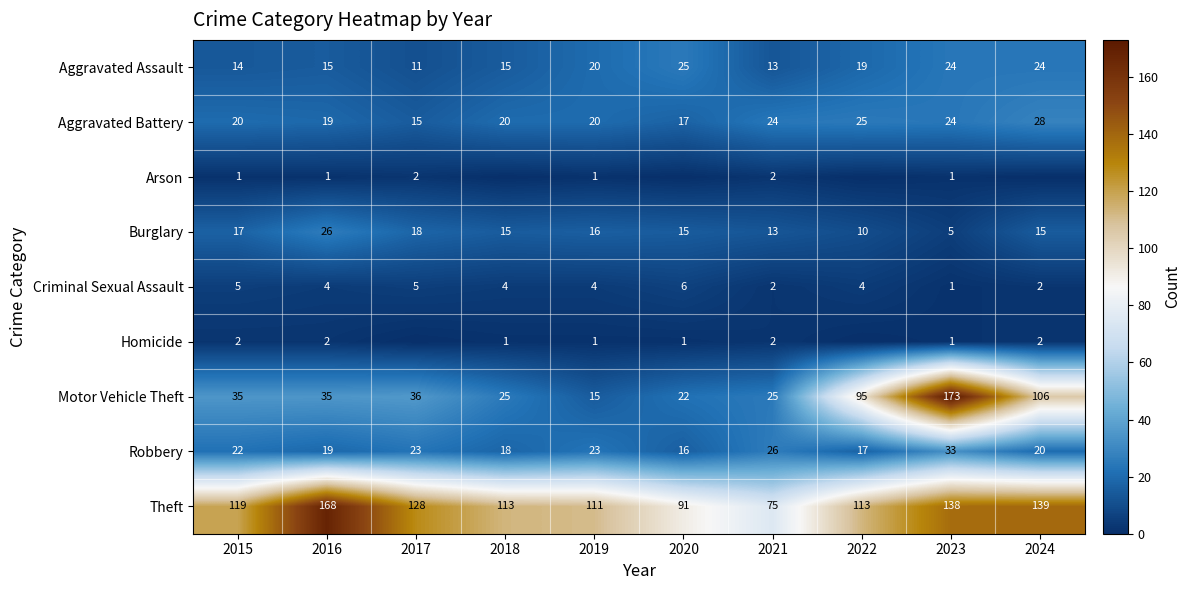

What is the sum of the Theft values at 2016 and 2015?

287